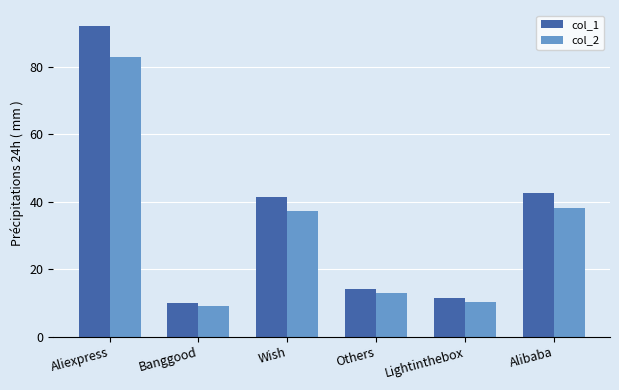

What is the difference between the maximum and minimum values in the col_1 series?

82.1